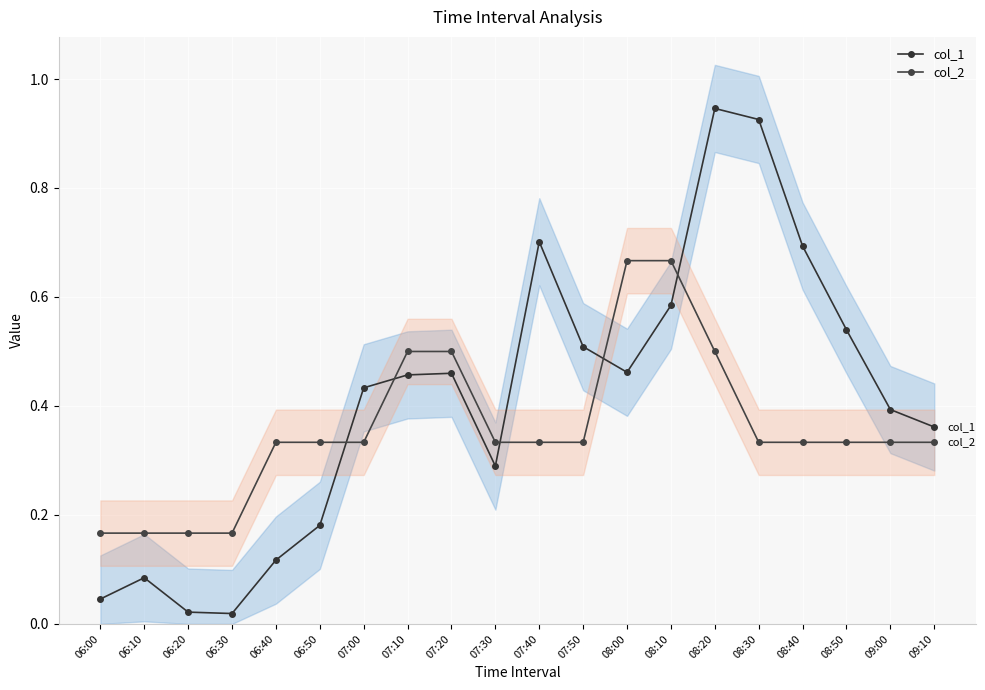

How many interior local peaks does the col_1 series have?

4